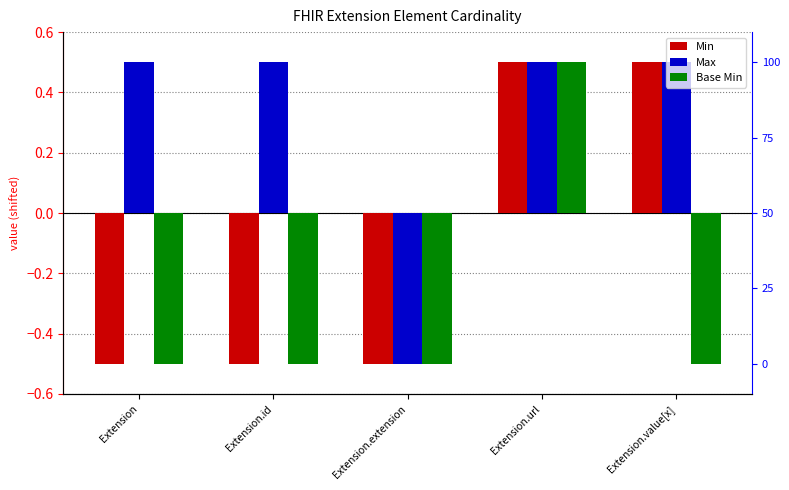

At how many categories does at least one series exceed 0?

4